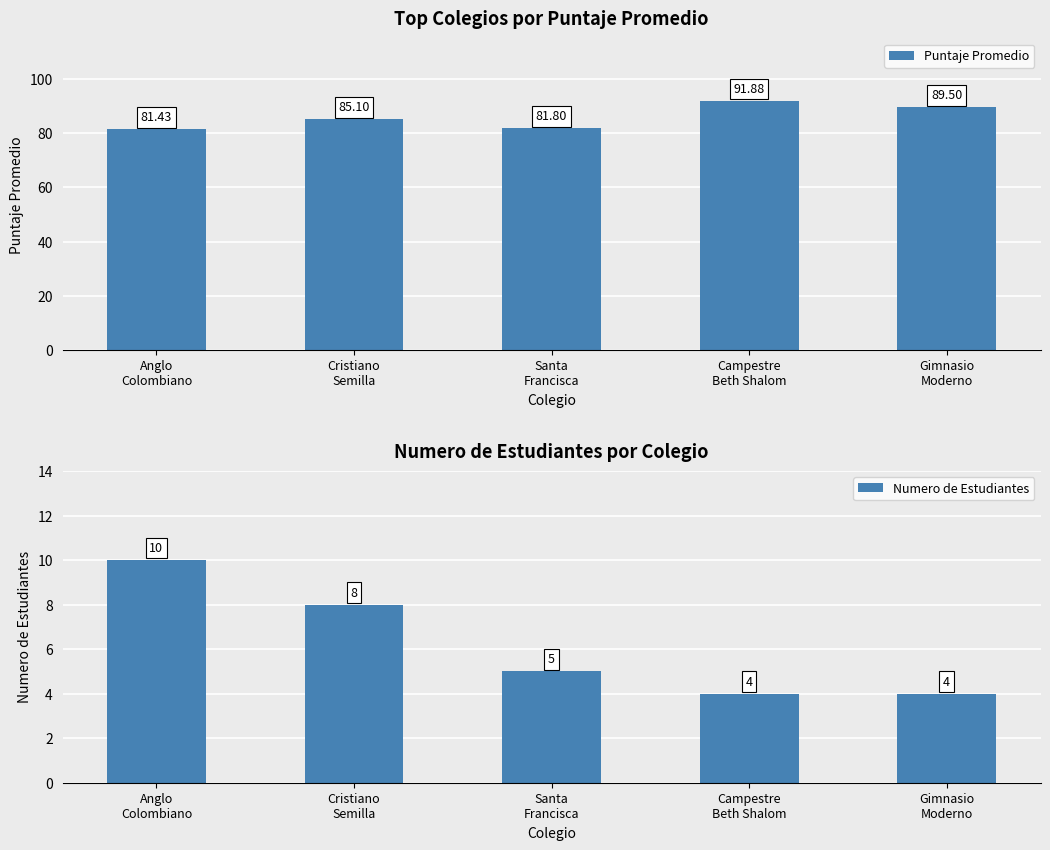

How many data points in Puntaje Promedio are above 85?

3